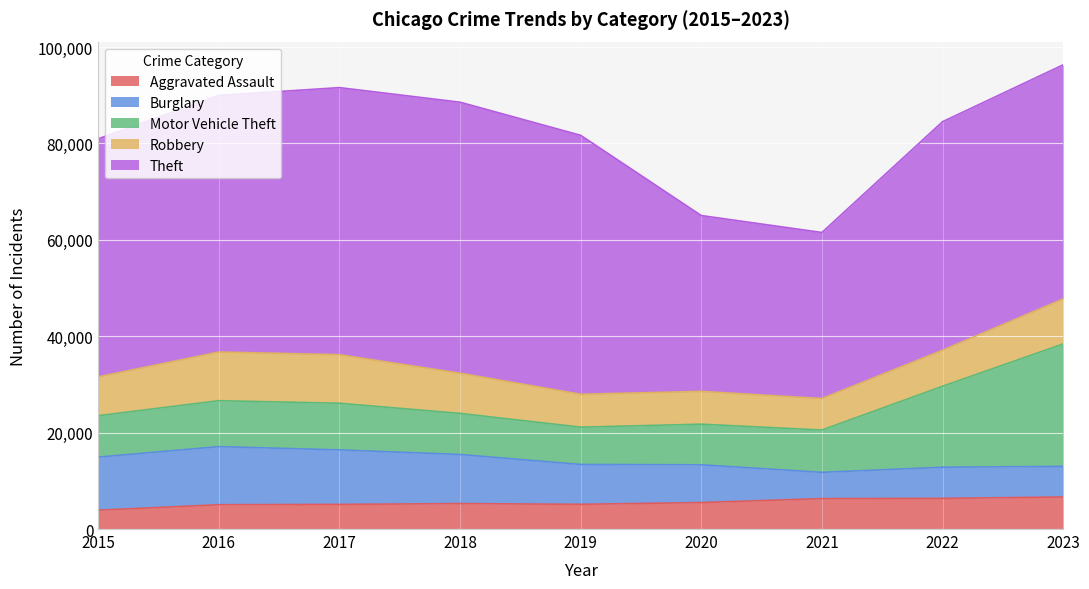

What is the lowest value of the Burglary series?

5456